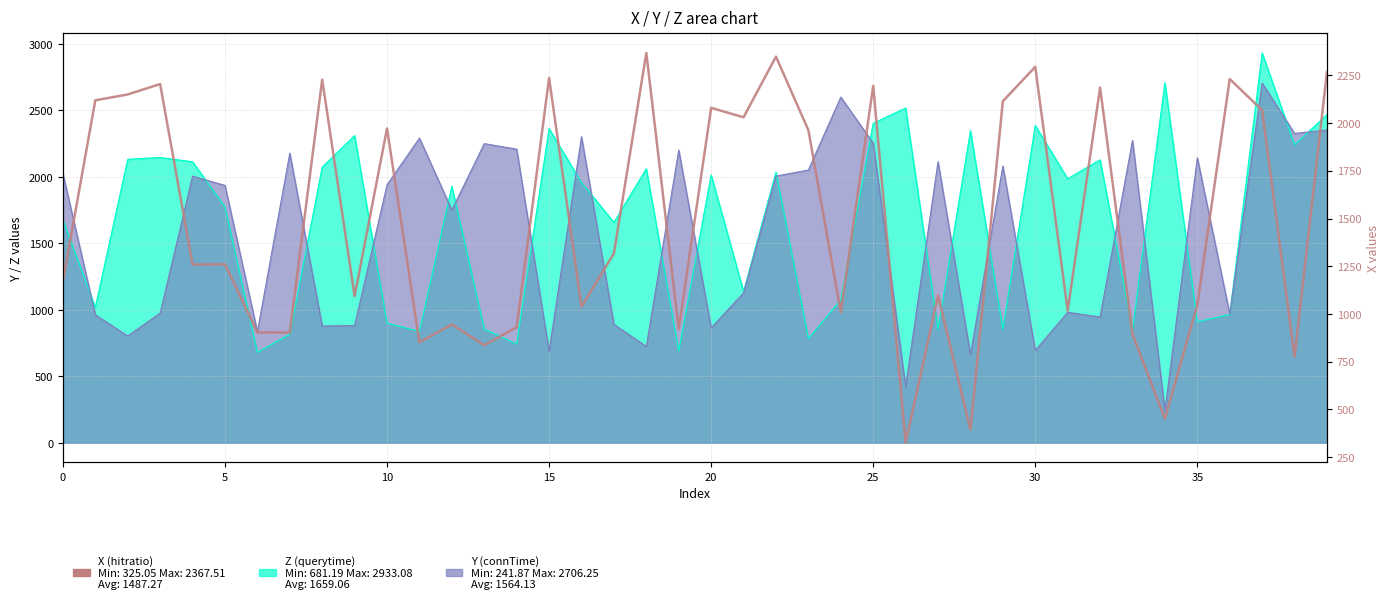

What is the label of the 19th point from the left?

18